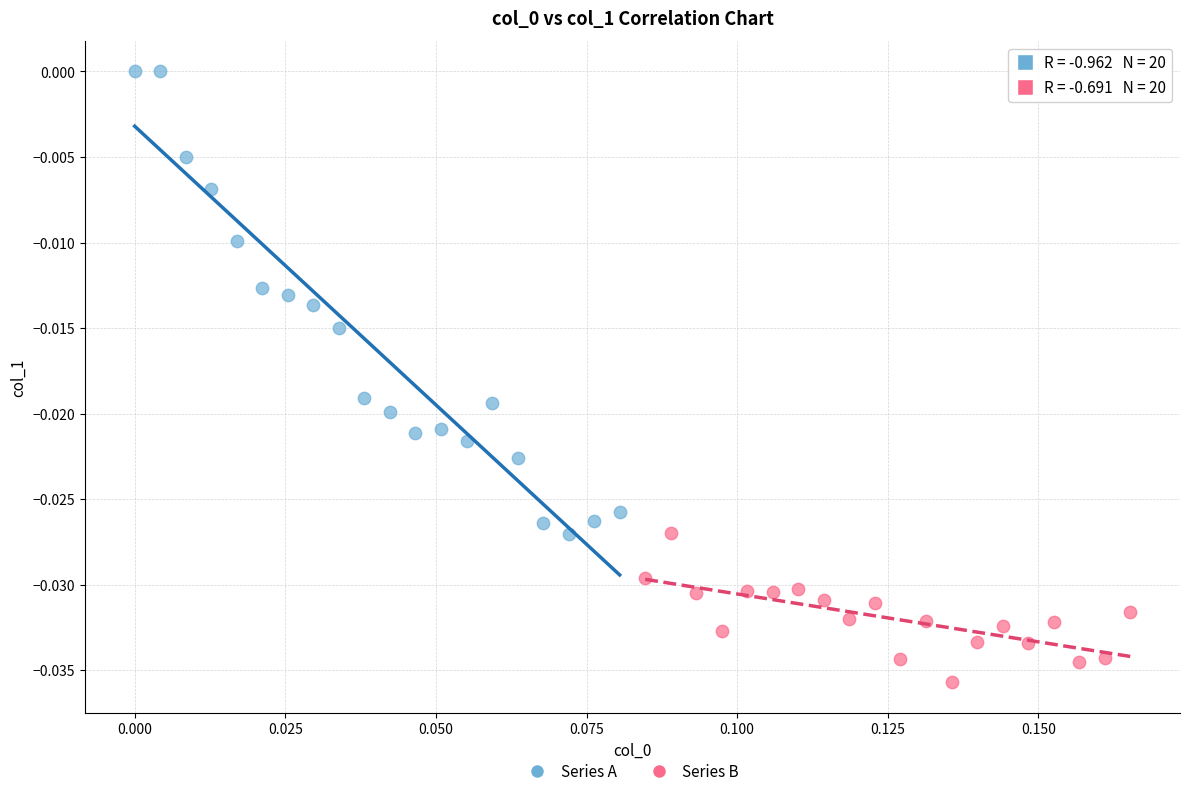

Which series contains the lowest Y value?

Series B